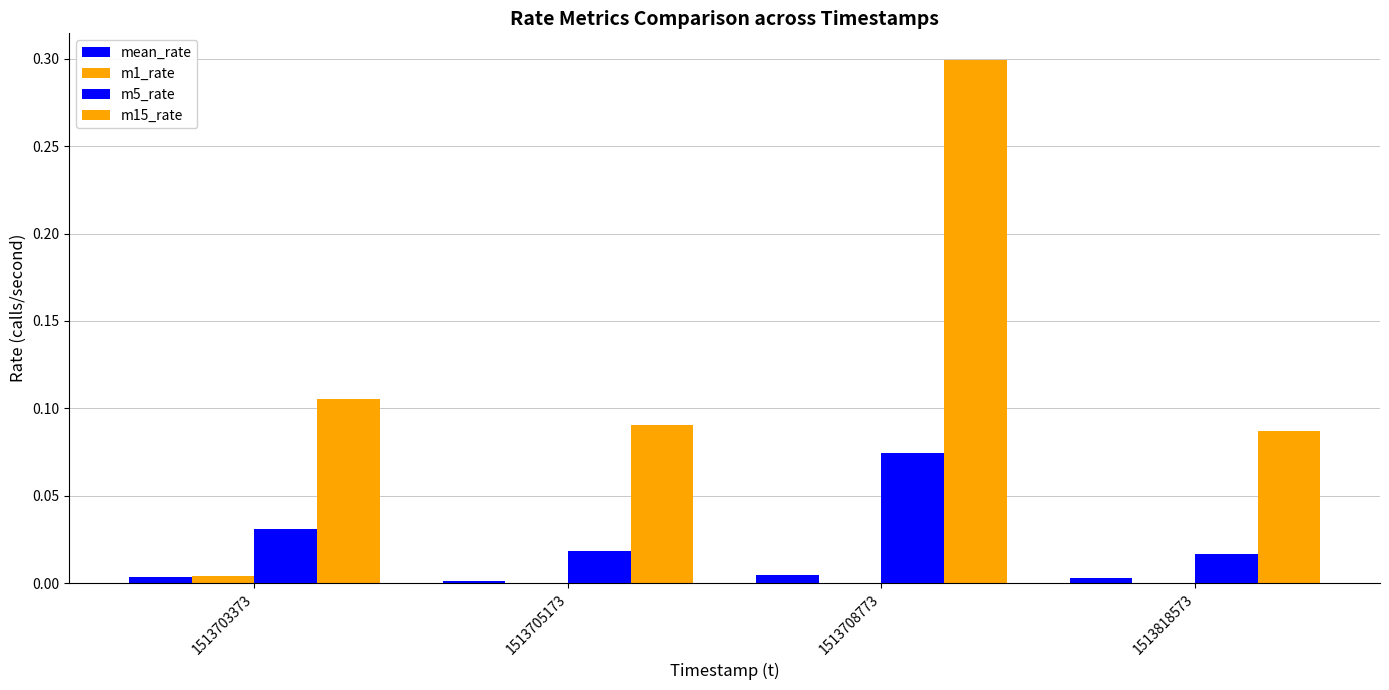

How many groups of bars are there?

4